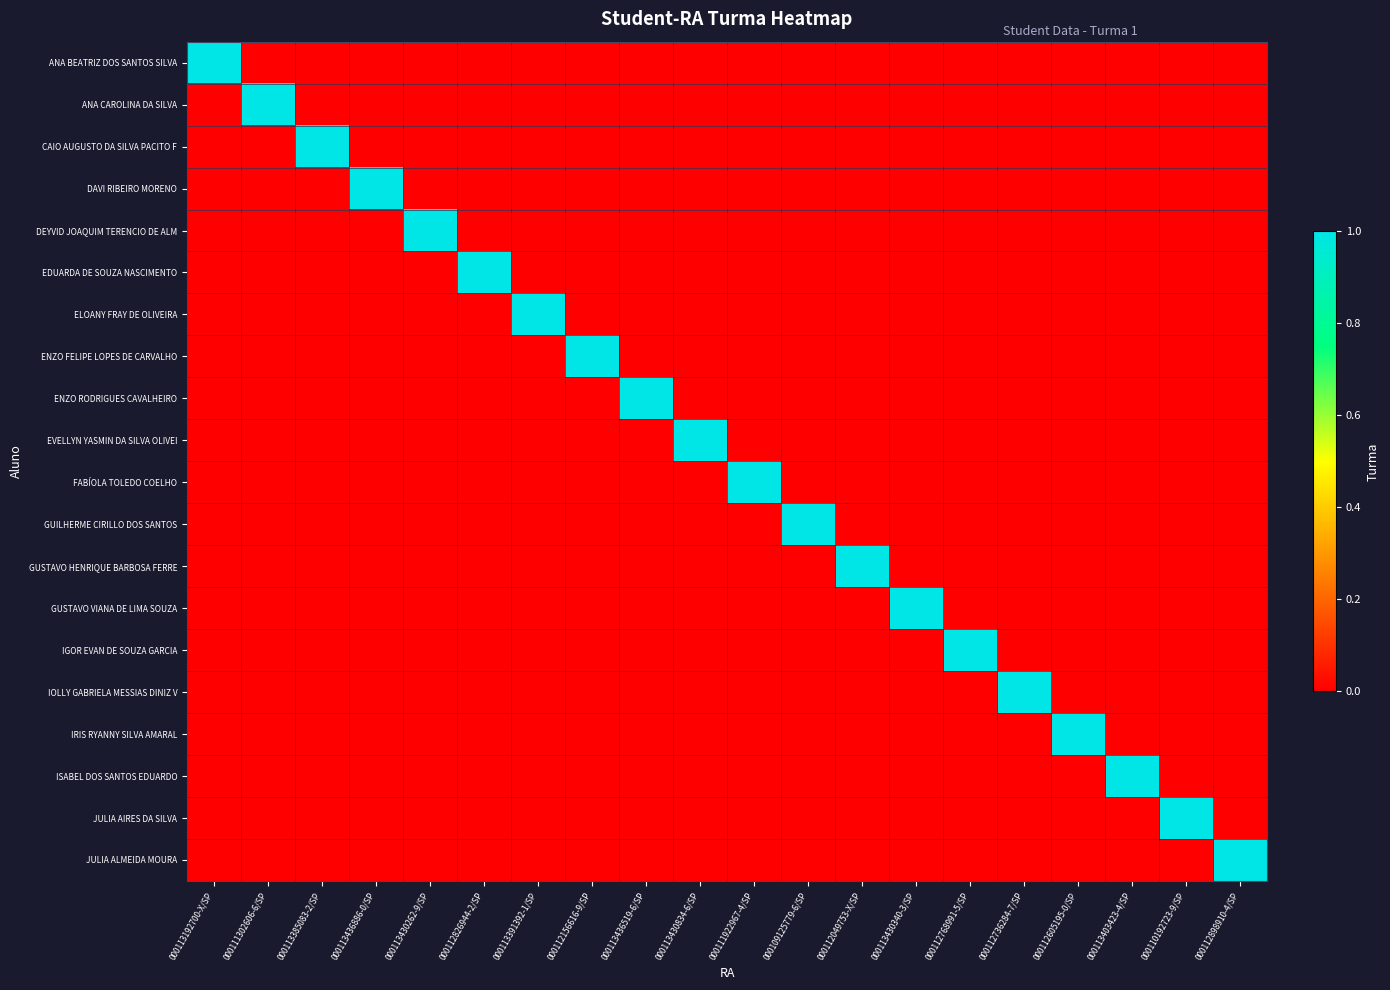

Which series has the widest spread of values?

ANA BEATRIZ DOS SANTOS SILVA